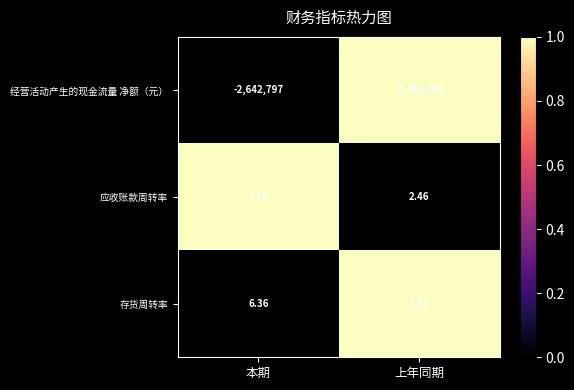

How many series are shown in this chart?

3